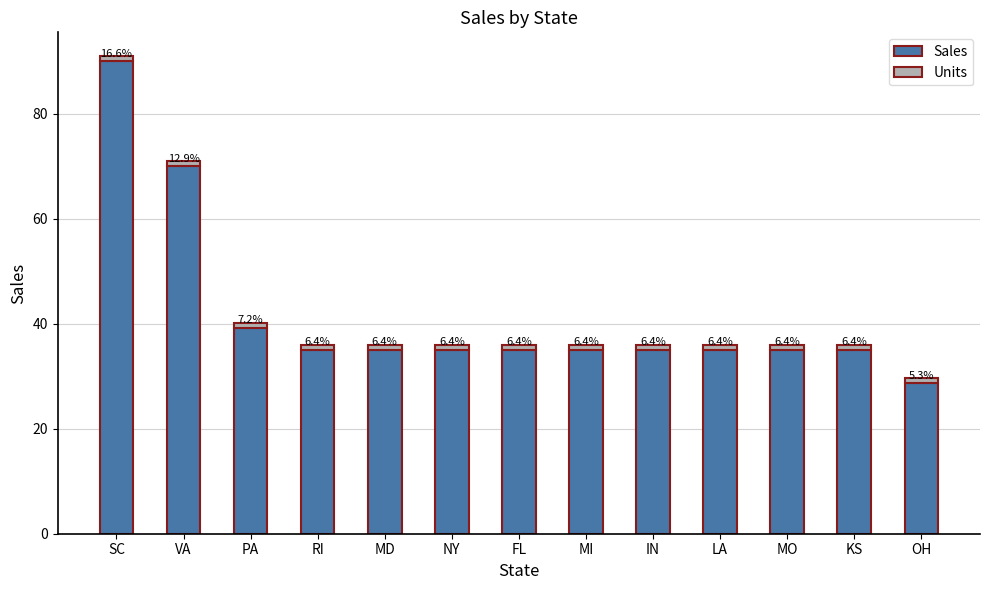

Does the chart contain any negative values?

No